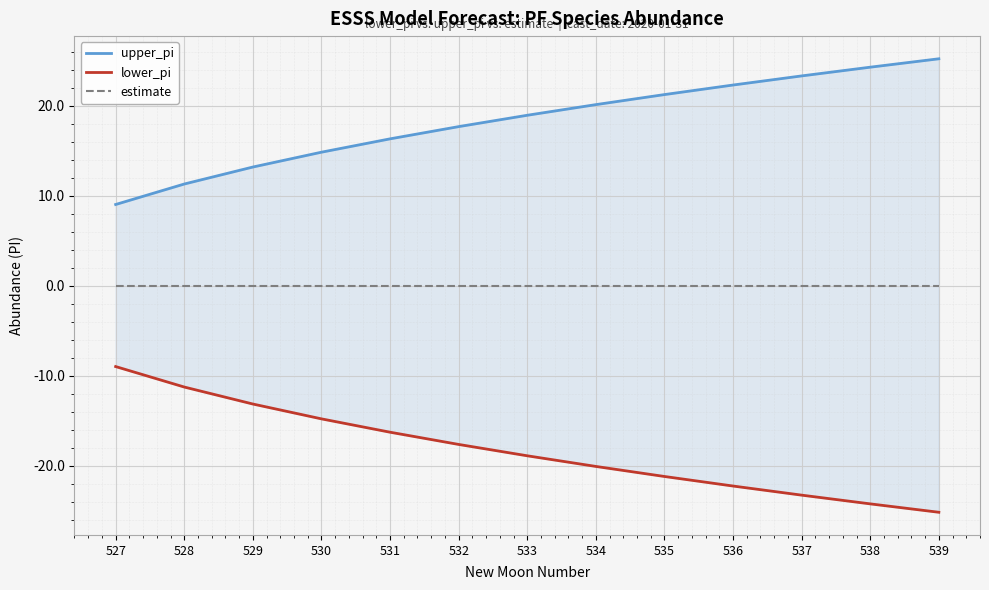

What is the difference between the upper_pi values at 537 and 539?

1.9